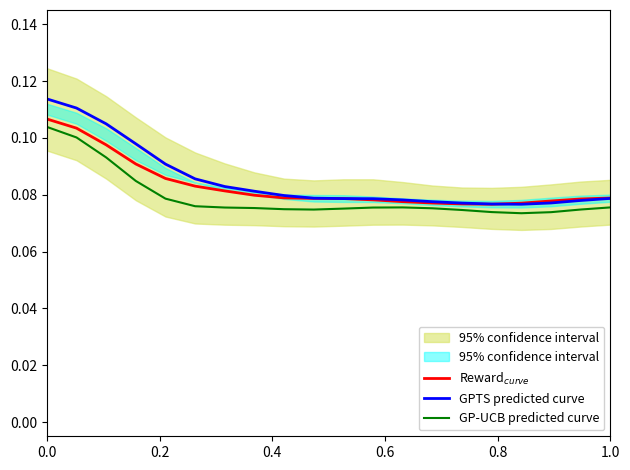

The GP-UCB predicted curve series shows 0.1 at 0.0. True or false?

True